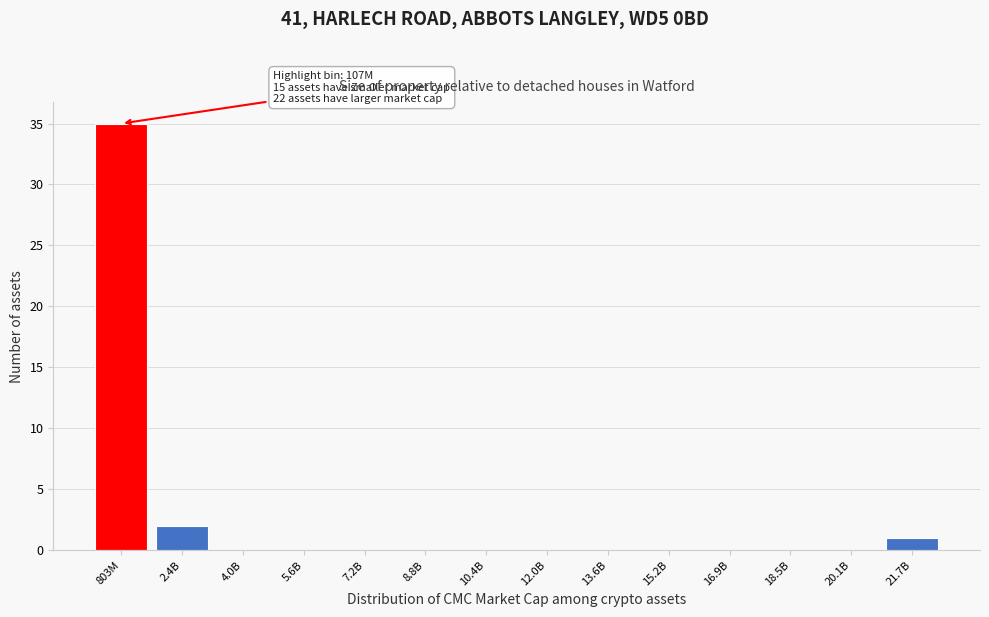

Reading right to left, list all the values displayed in this chart.

21.7B=1	20.1B=0	18.5B=0	16.9B=0	15.2B=0	13.6B=0	12.0B=0	10.4B=0	8.8B=0	7.2B=0	5.6B=0	4.0B=0	2.4B=2	803M=35